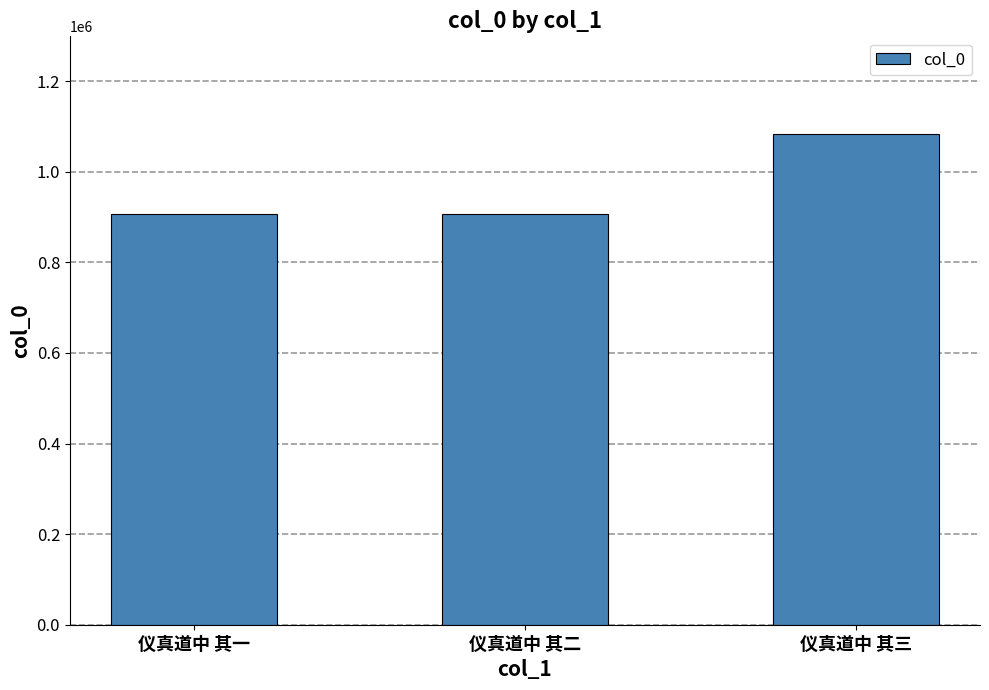

Where is the data nearest to the value 994129?

仪真道中 其一